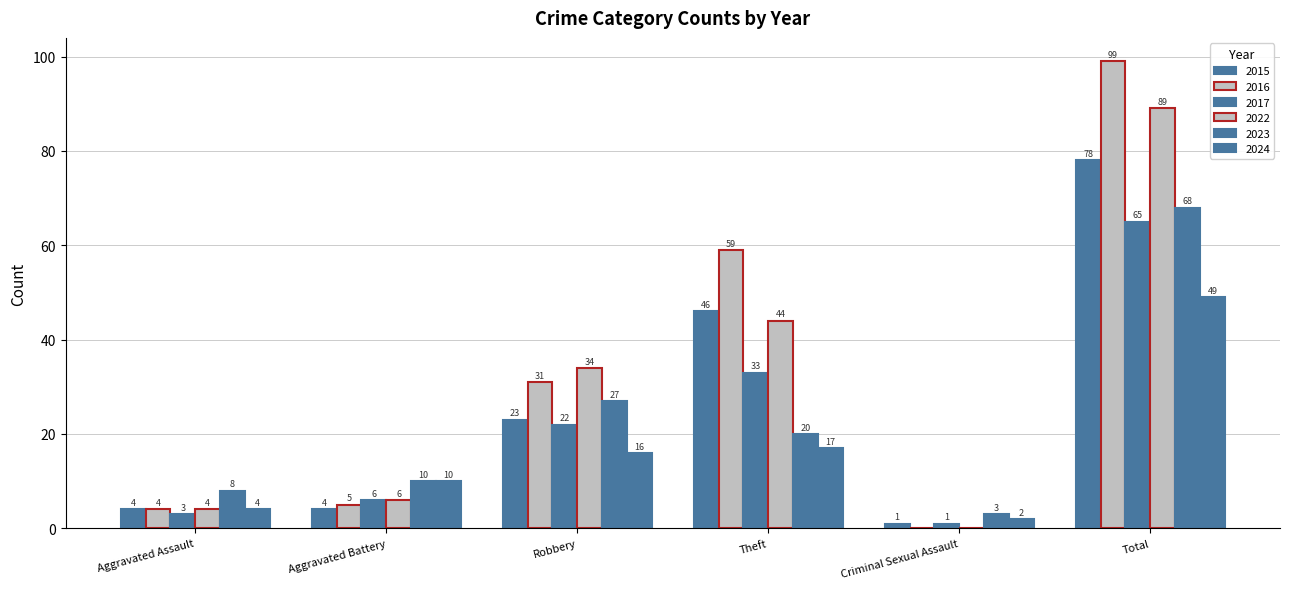

Is it true that 2022 equals 4 at Aggravated Assault?

True